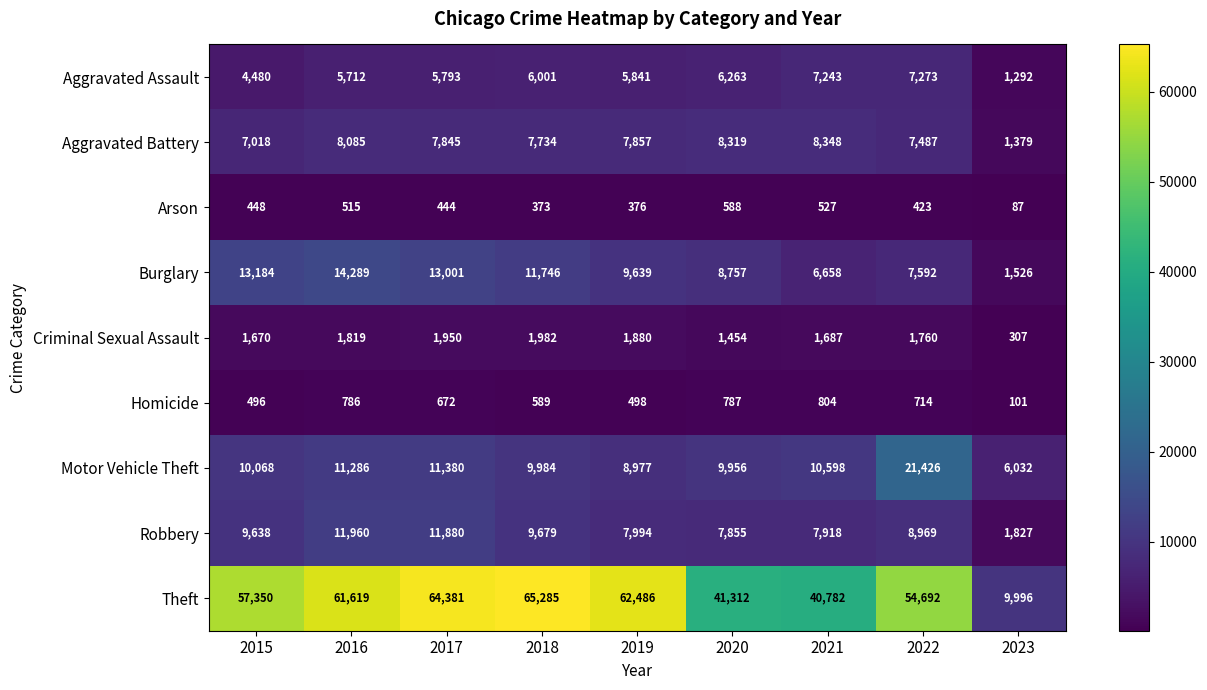

What is the spread (max minus min) of values at 2022?

54269